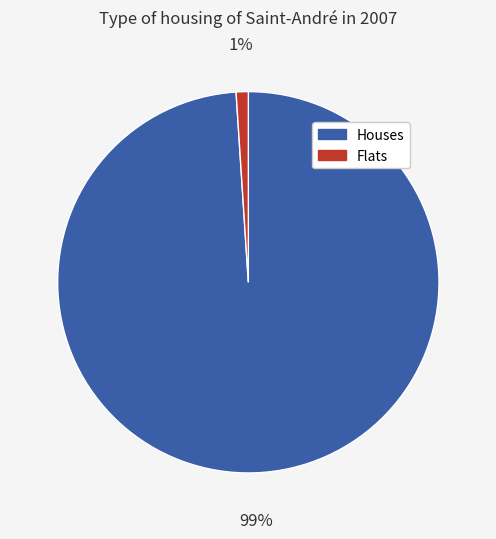

Is there a majority slice in this chart?

Yes